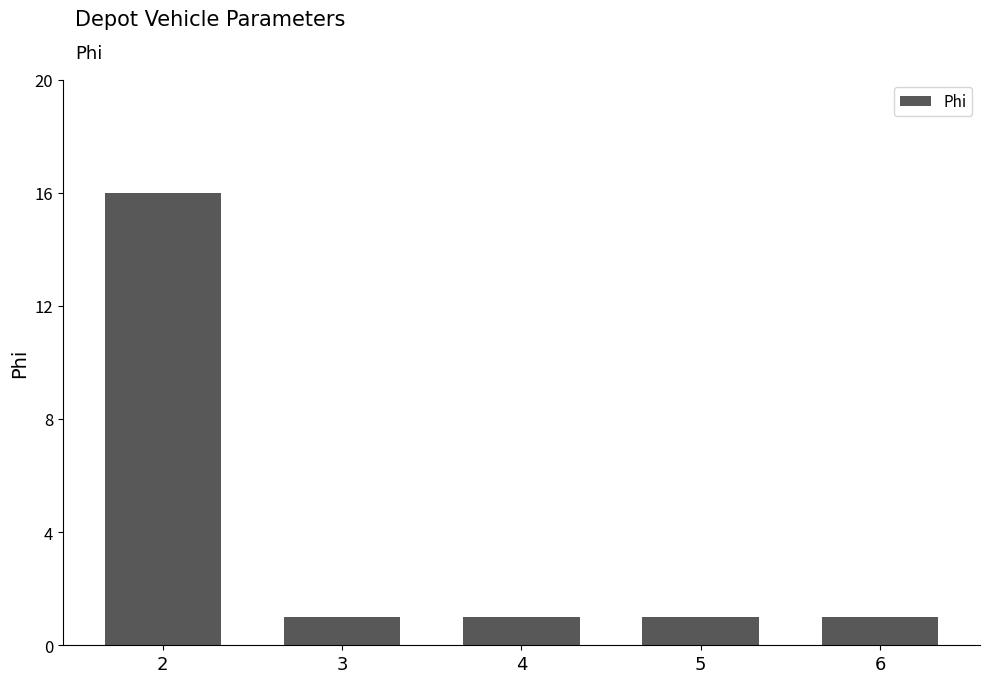

What is the maximum value shown in the chart?

16